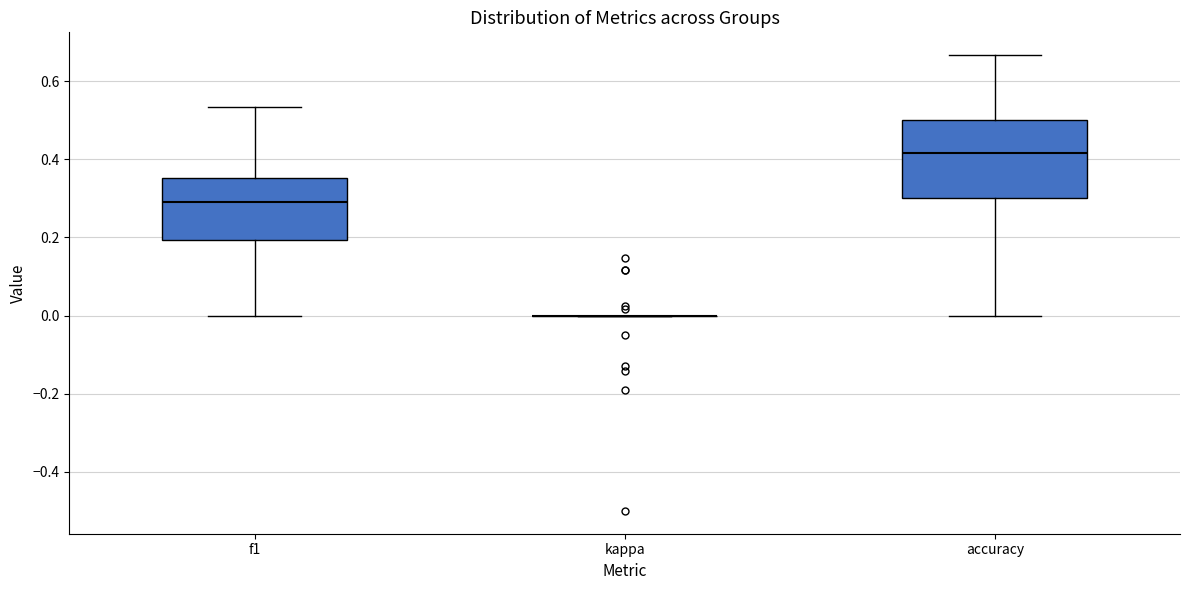

Where does the lower whisker of the box for f1 end on the y-axis? The values are not printed on the chart, so give them approximately, as read against the axis.

0.00